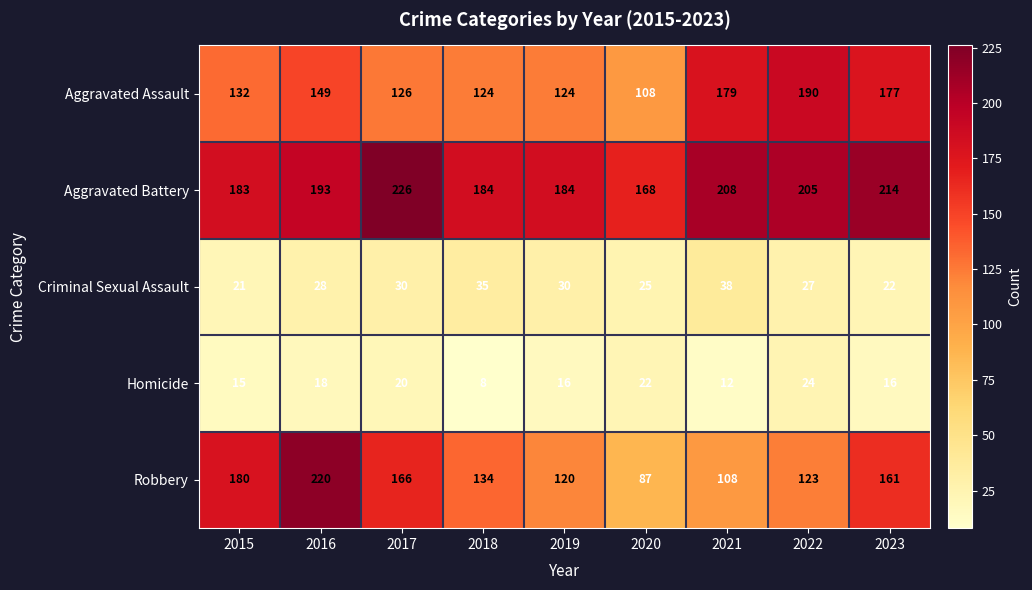

What is the approximate value of Aggravated Assault at 2021, to the nearest 10?

180